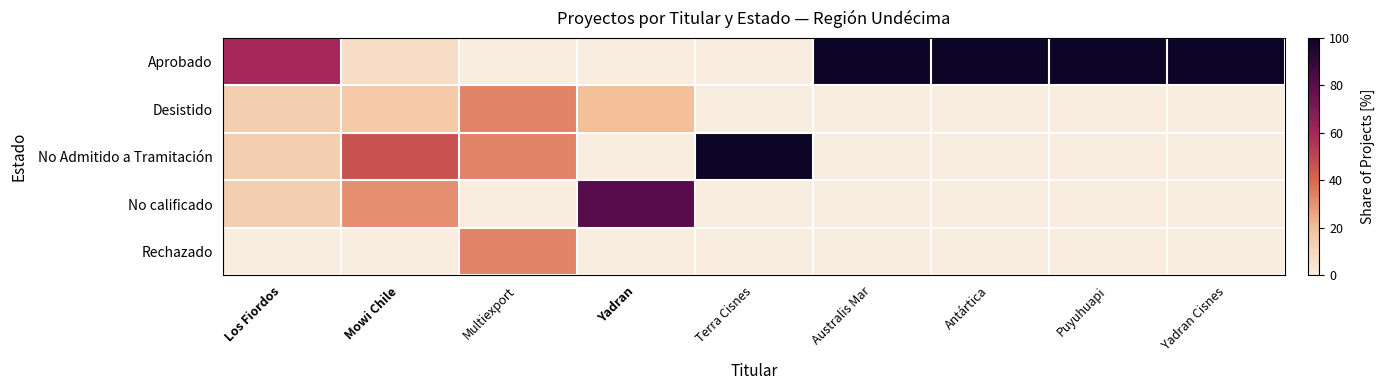

Which label corresponds to the smallest value in the chart?

Multiexport